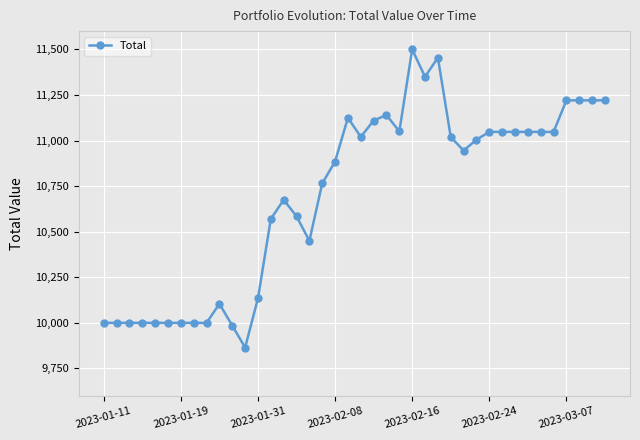

What is the value of the 7th point from the left?

10000.0